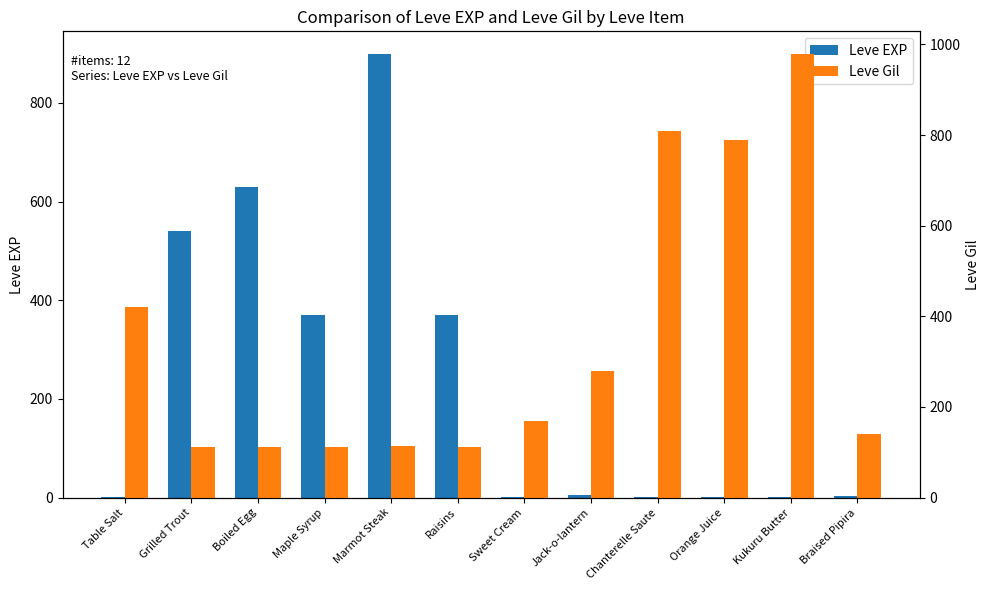

At which label is Leve EXP closest to 450?

Maple Syrup